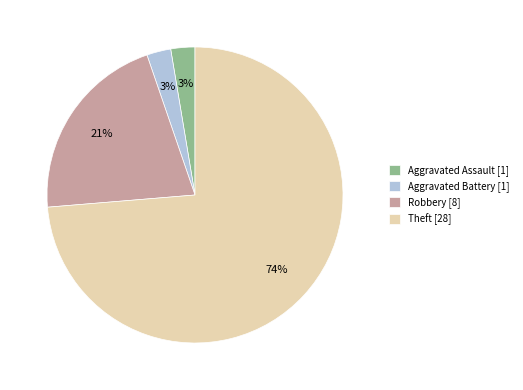

The Aggravated Assault [1] slice represents 3% of the pie. True or false?

True